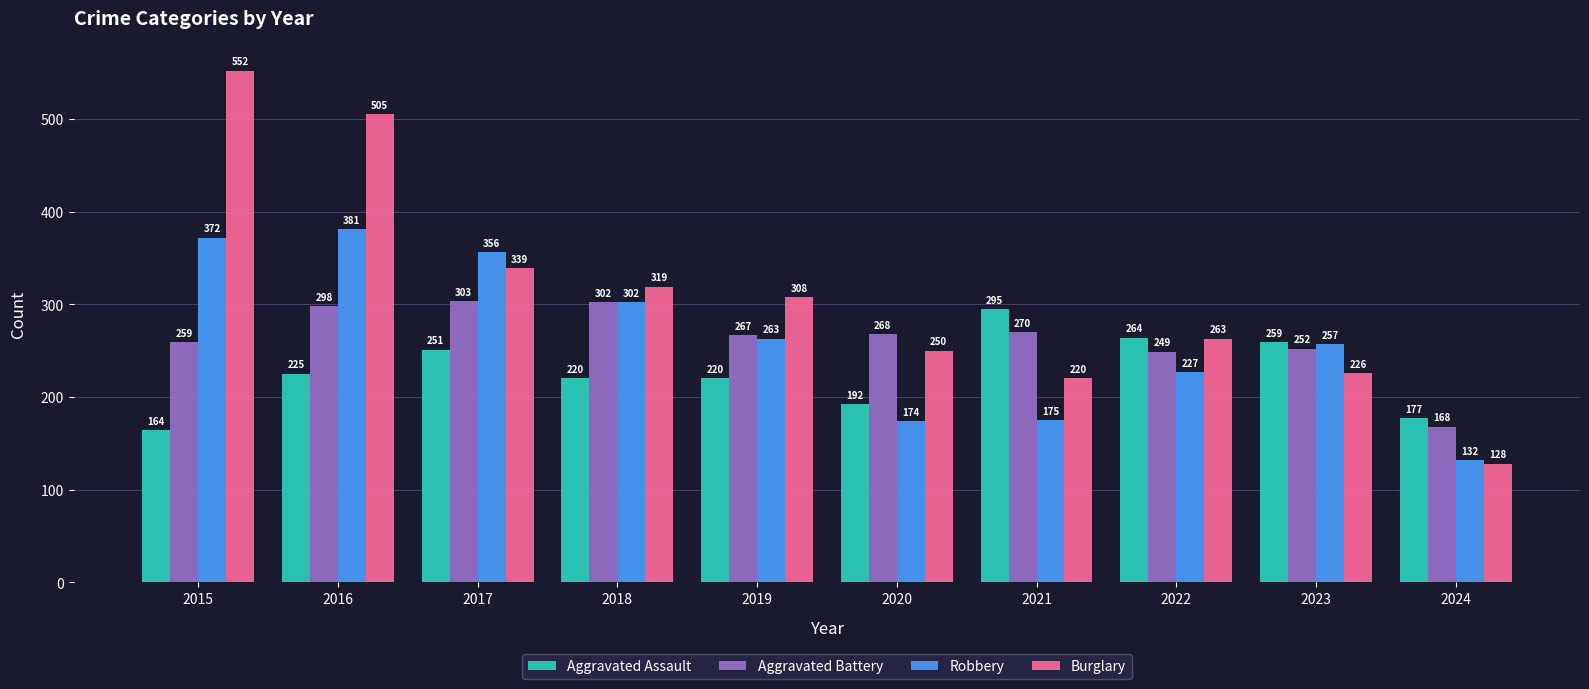

Reading left to right, transcribe all the data shown in this chart.

Aggravated Assault: 2015=164	2016=225	2017=251	2018=220	2019=220	2020=192	2021=295	2022=264	2023=259	2024=177
Aggravated Battery: 2015=259	2016=298	2017=303	2018=302	2019=267	2020=268	2021=270	2022=249	2023=252	2024=168
Robbery: 2015=372	2016=381	2017=356	2018=302	2019=263	2020=174	2021=175	2022=227	2023=257	2024=132
Burglary: 2015=552	2016=505	2017=339	2018=319	2019=308	2020=250	2021=220	2022=263	2023=226	2024=128